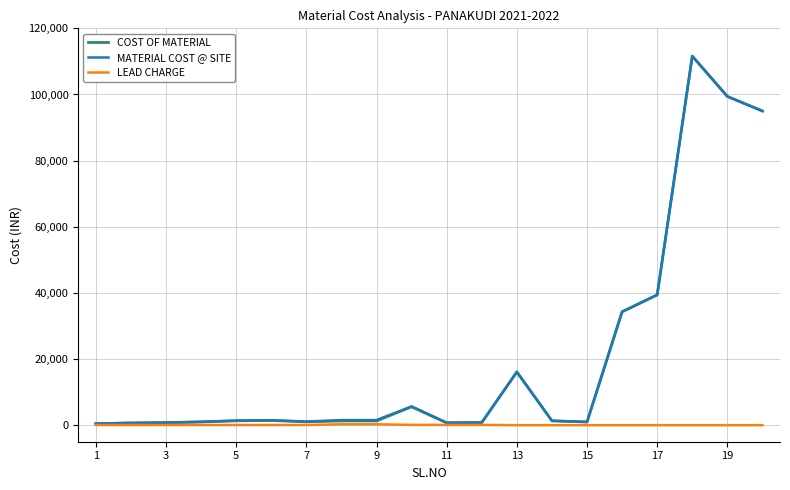

Which series has the largest range (max minus min)?

COST OF MATERIAL